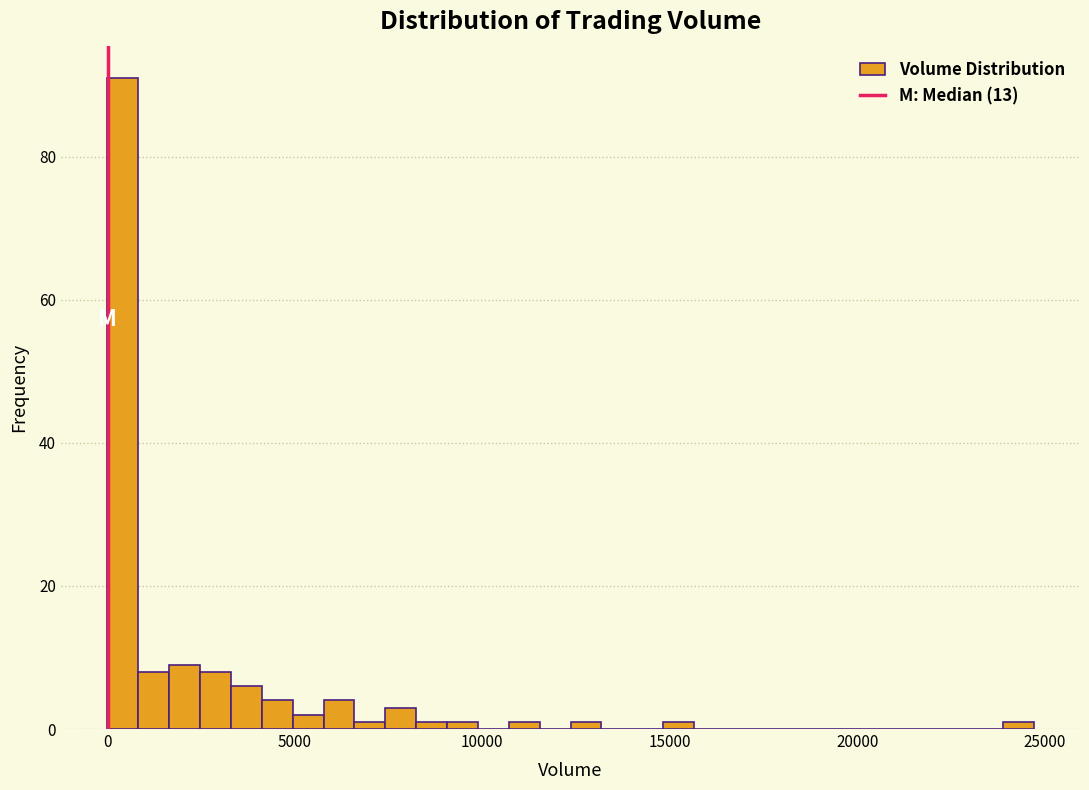

Around what value on the x-axis is the tallest bar? Give the approximate position of its centre, as read against the axis.

500